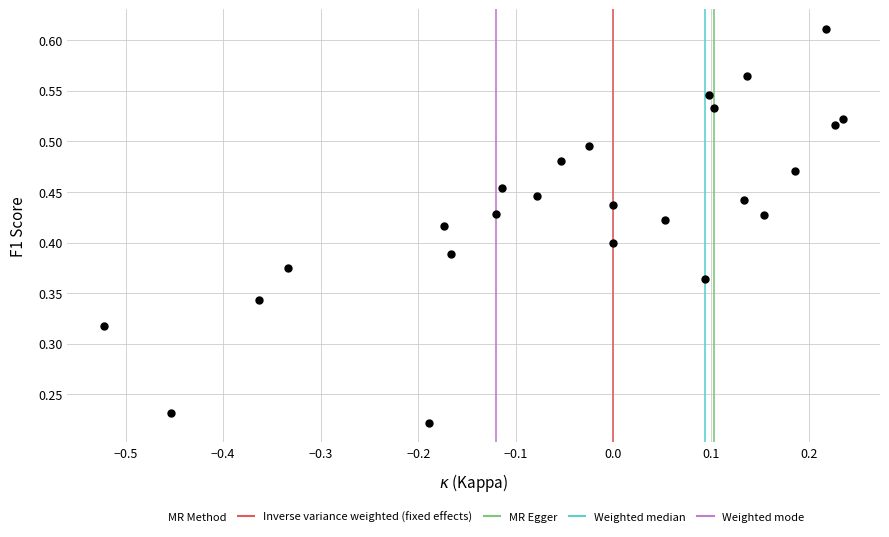

What is the range of X values (max minus min)?

0.8